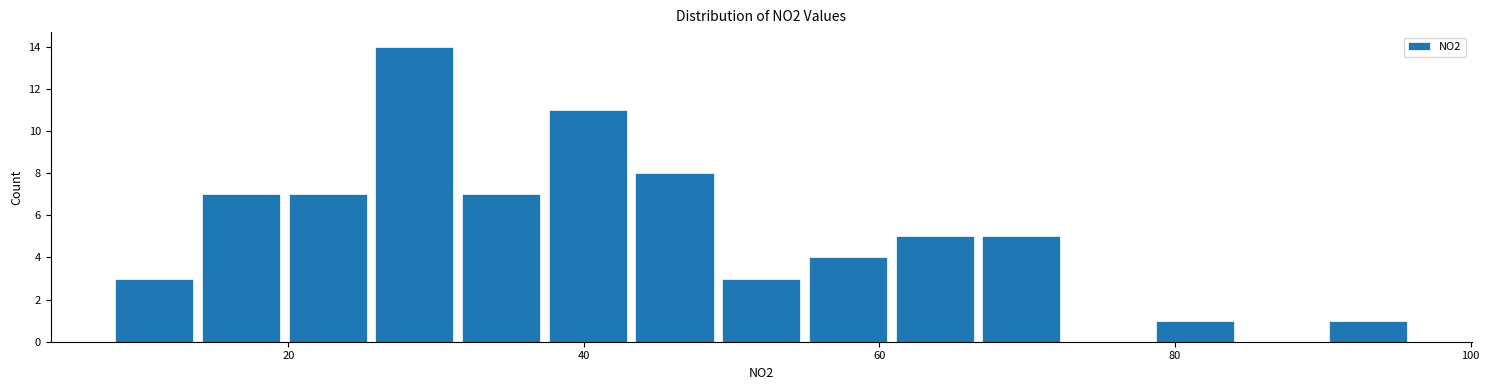

Around what value on the x-axis is the tallest bar? Give the approximate position of its centre, as read against the axis.

28